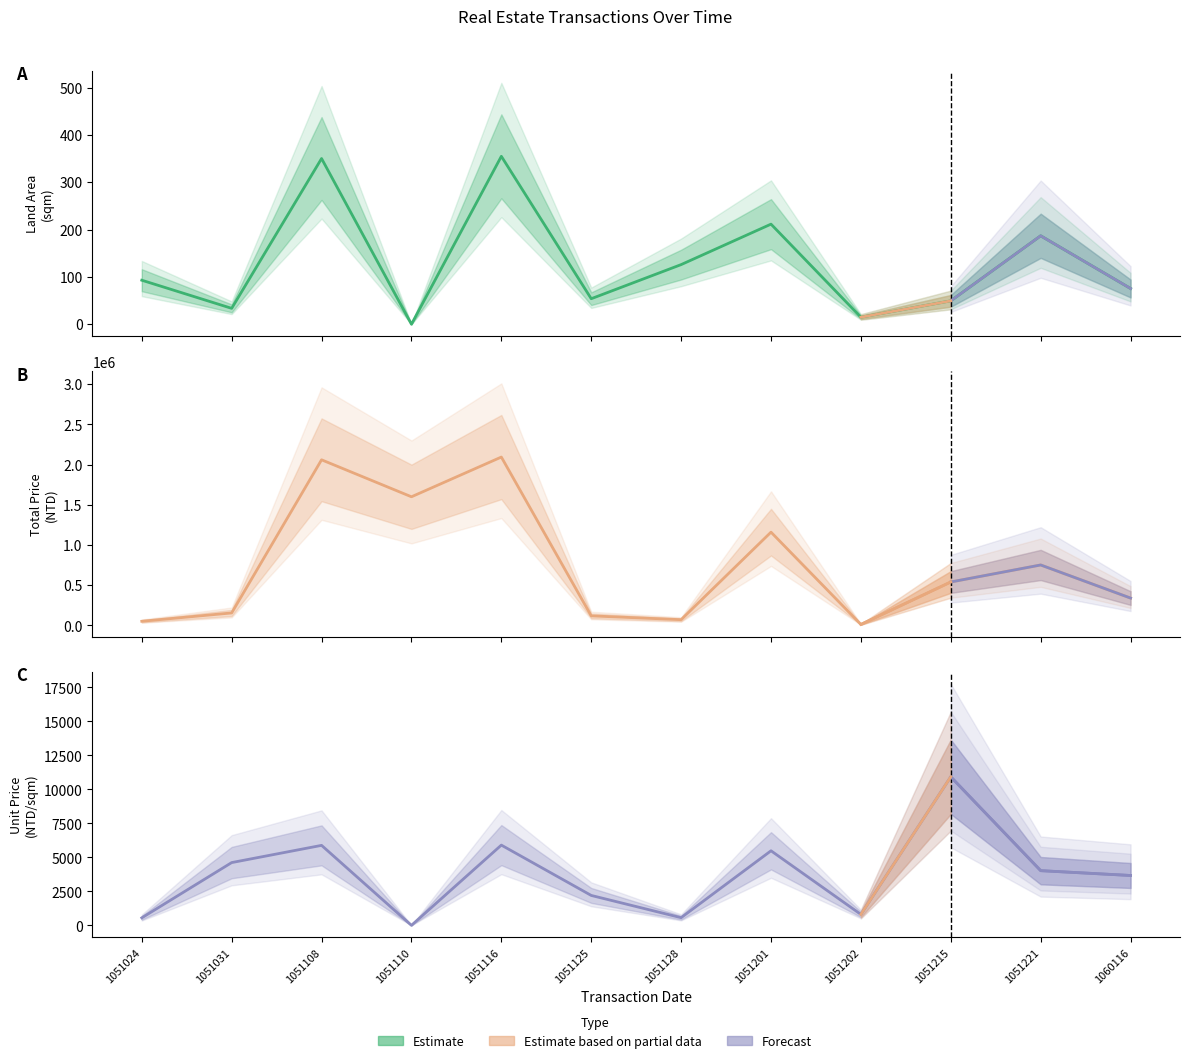

What is the sum of all Unit Price (NTD/sqm) values?

44629.0